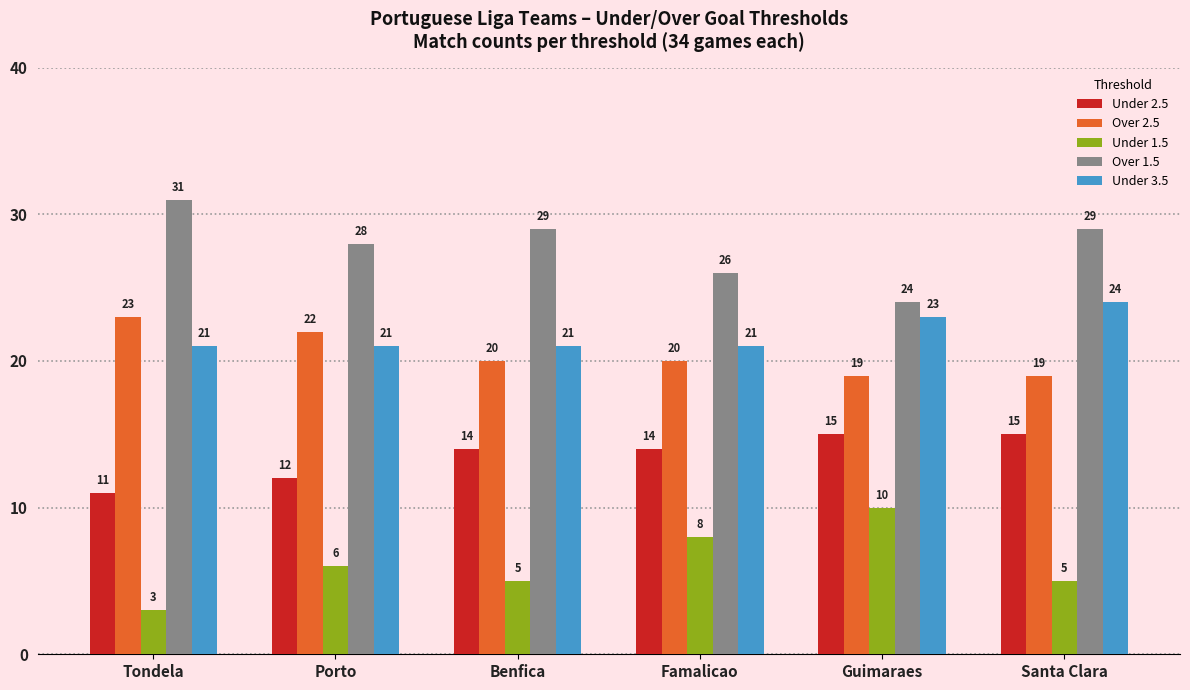

What is the difference between the highest and lowest values at Benfica?

24